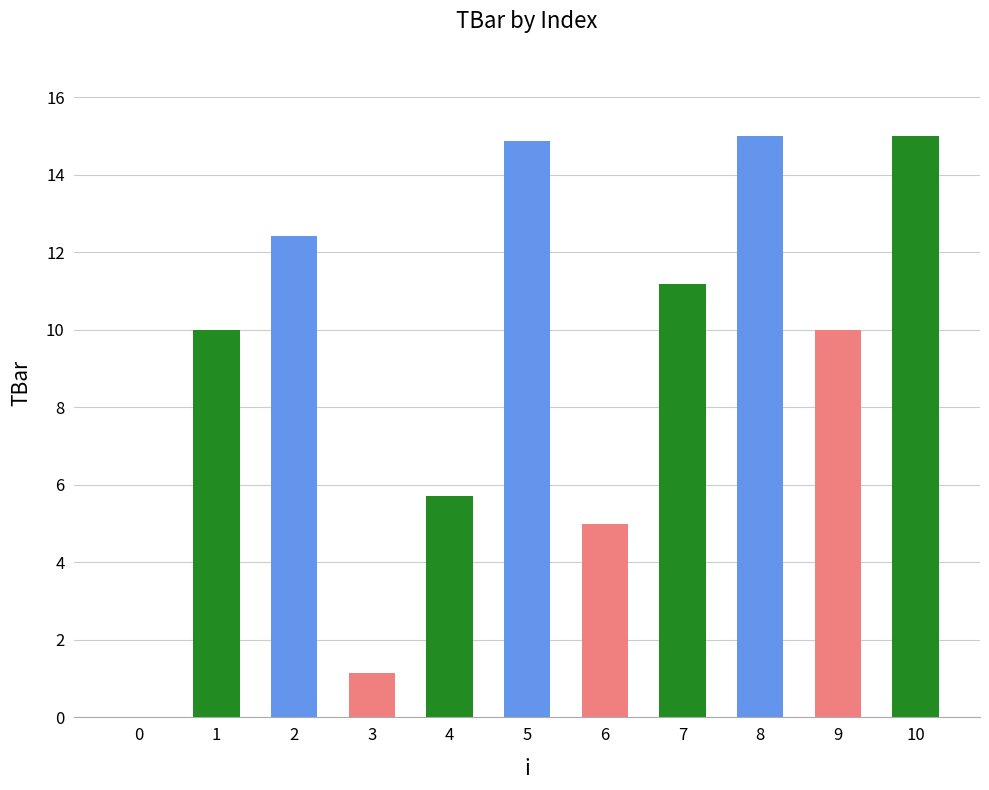

Count the number of data series in this chart.

1